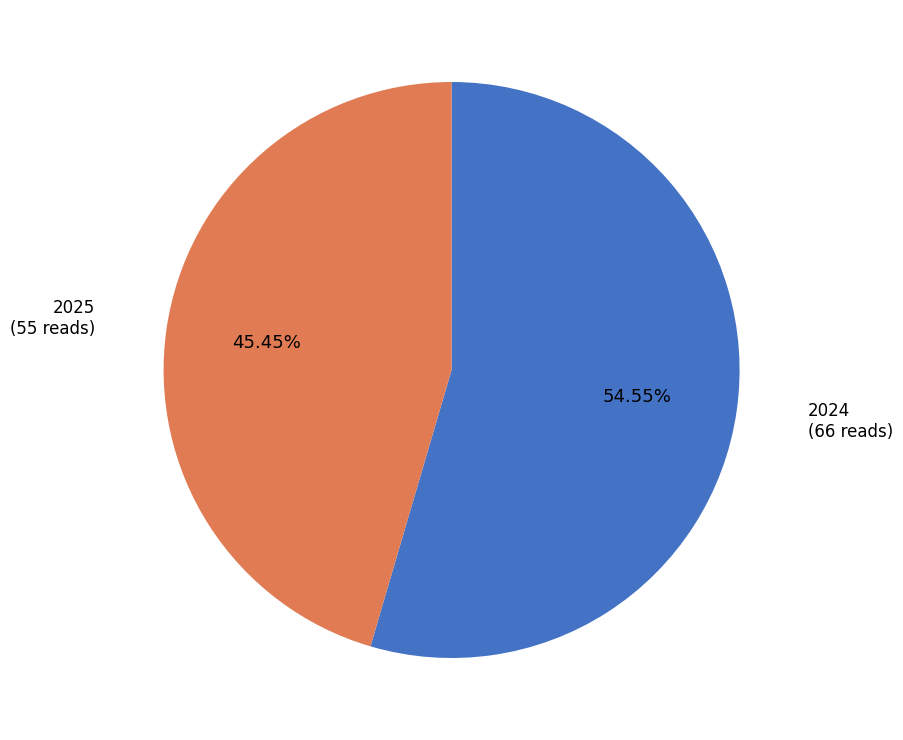

Which has a higher value, 2024 or 2025?

2024